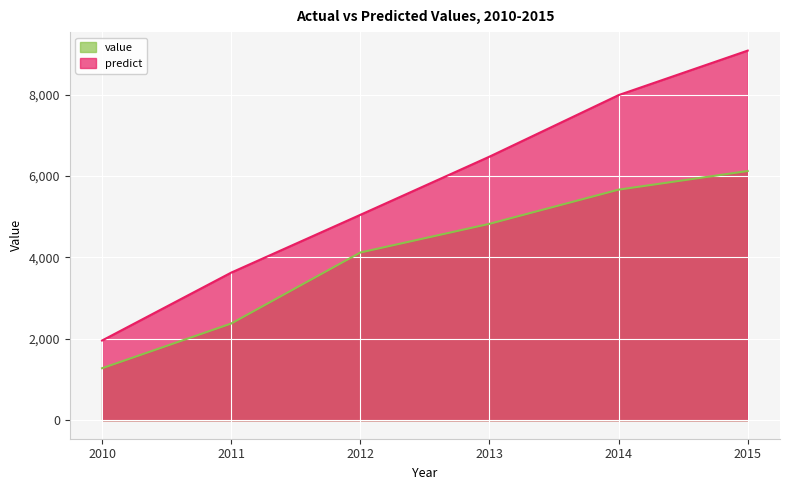

What is the value of the predict point at the 4th from the left?

6478.0